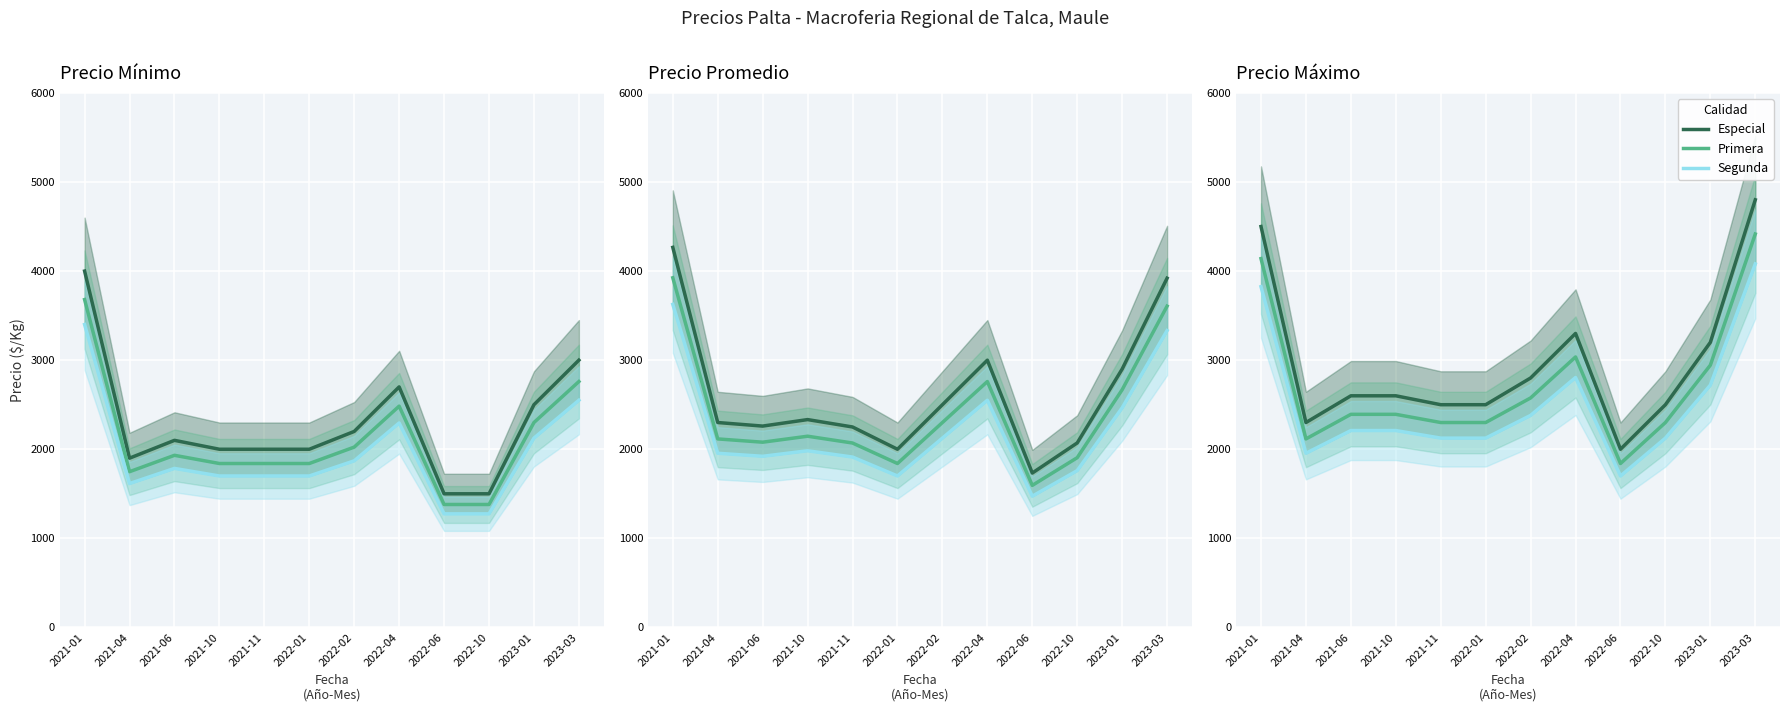

True or false: Primera has a value of 1904 at 2023-01.

False